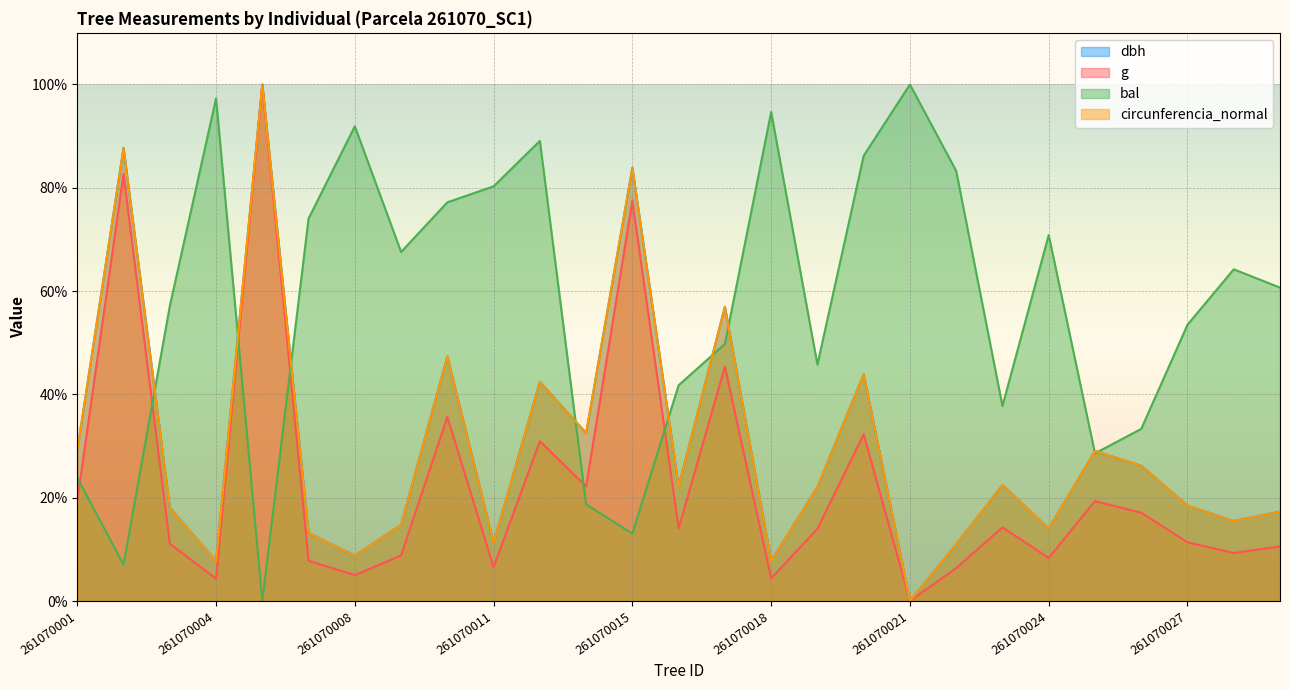

At how many categories does at least one series exceed 46?

20